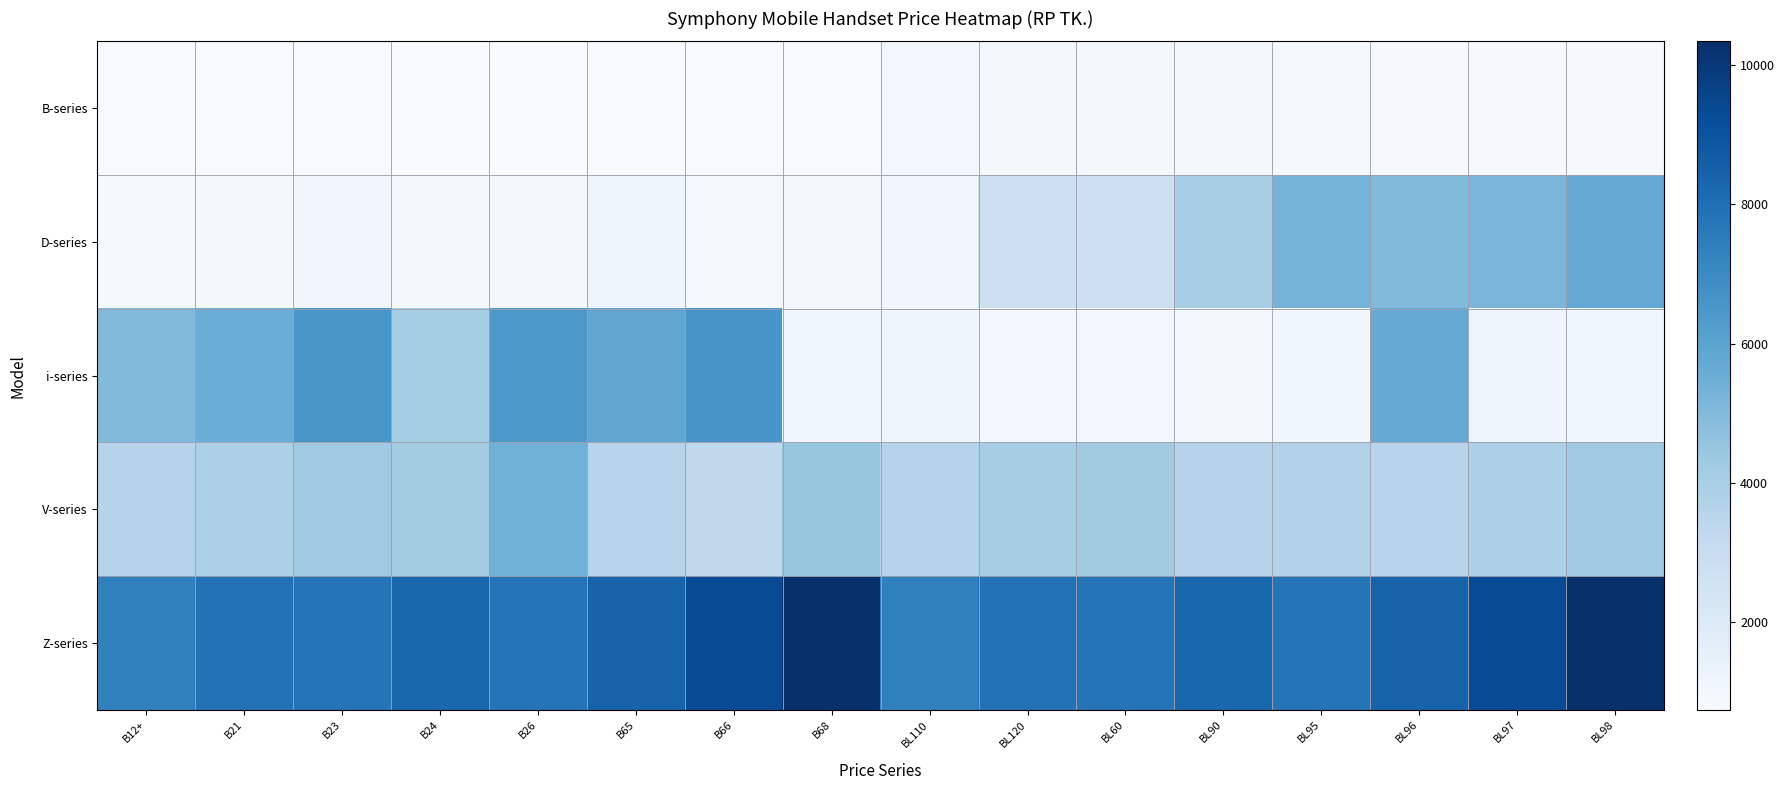

Which series has the largest range (max minus min)?

i-series